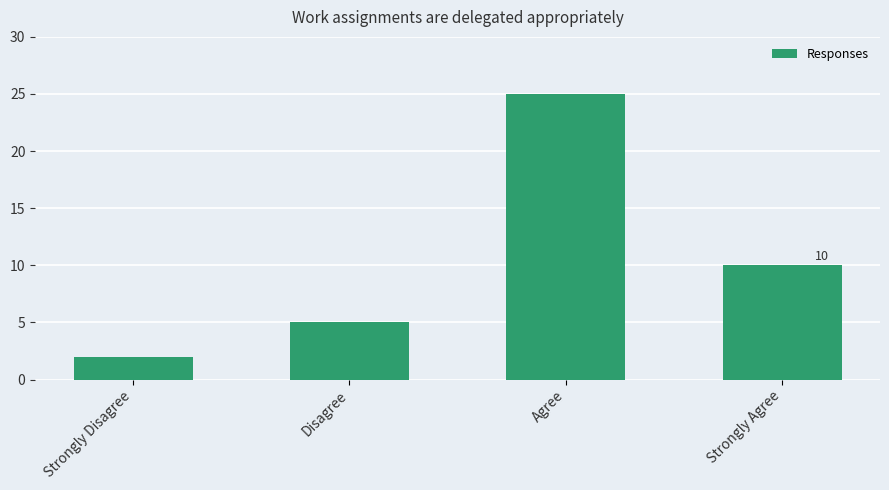

Reading right to left, extract all data points from this chart.

Strongly Agree=10	Agree=25	Disagree=5	Strongly Disagree=2